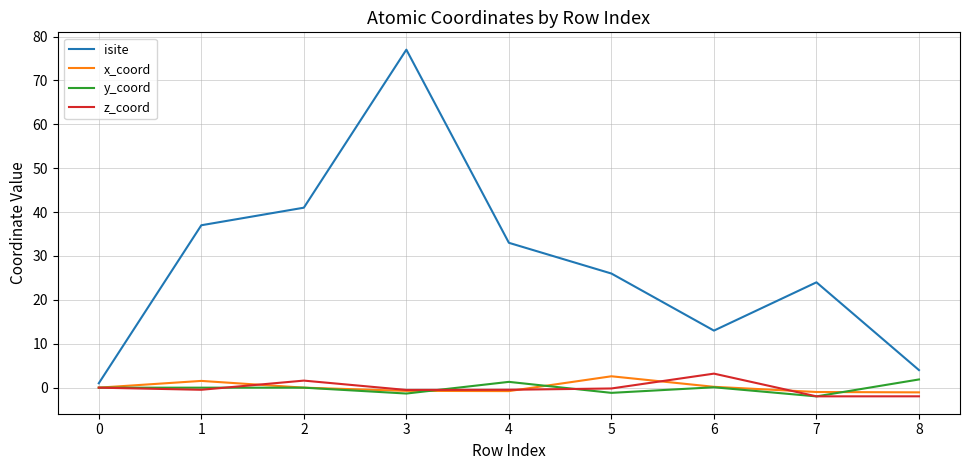

Count the number of data series in this chart.

4